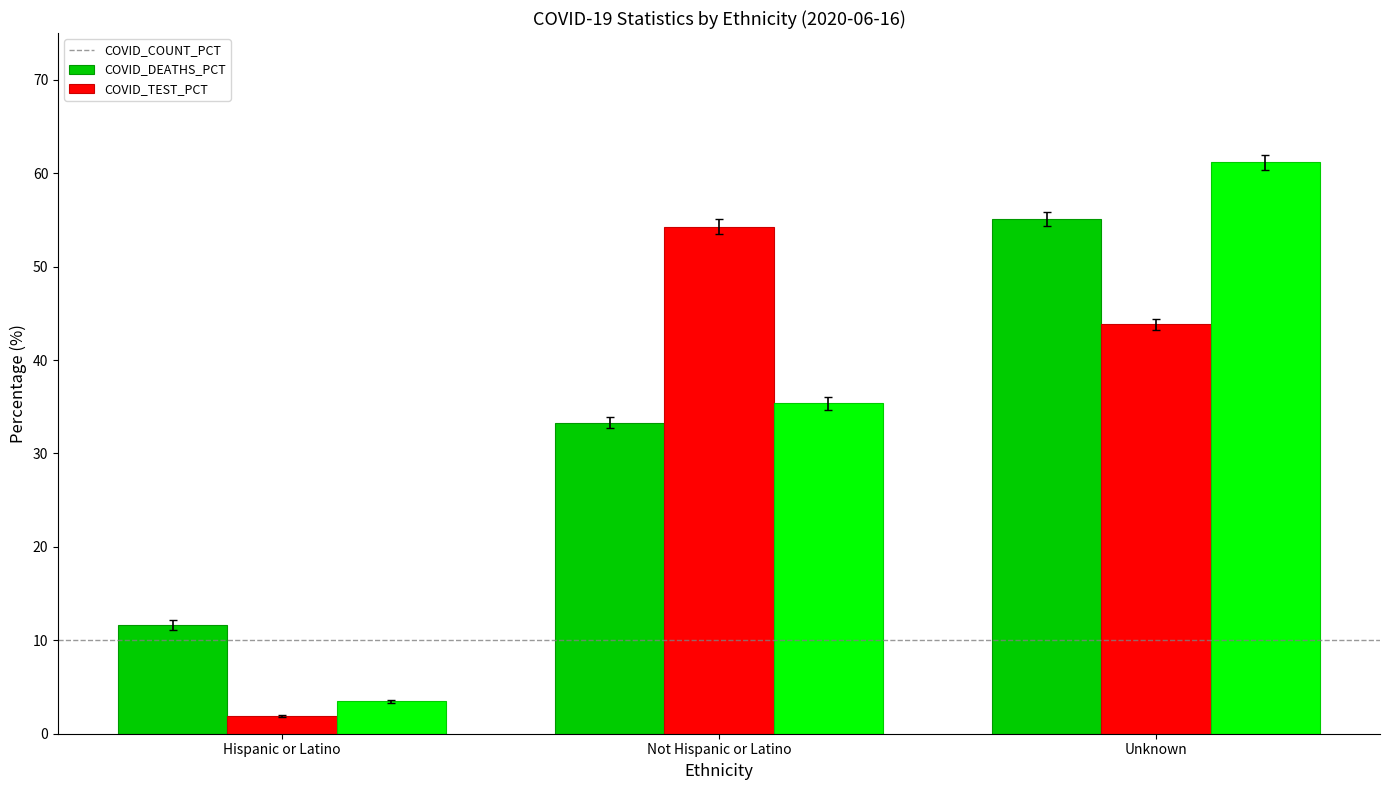

What is the difference between the maximum and minimum values in the COVID_COUNT_PCT series?

43.5